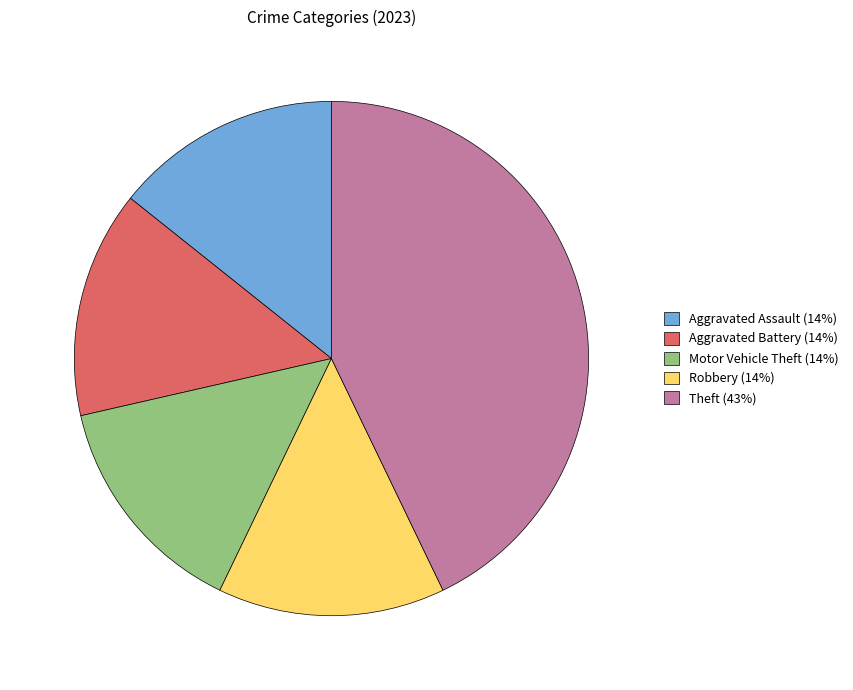

Approximately how many times larger is the value at Motor Vehicle Theft (14%) compared to Aggravated Battery (14%)?

1.0